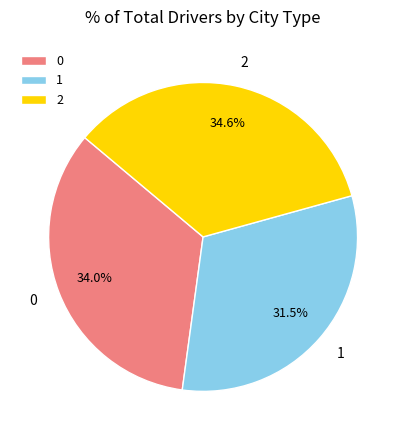

Is there a majority slice in this chart?

No